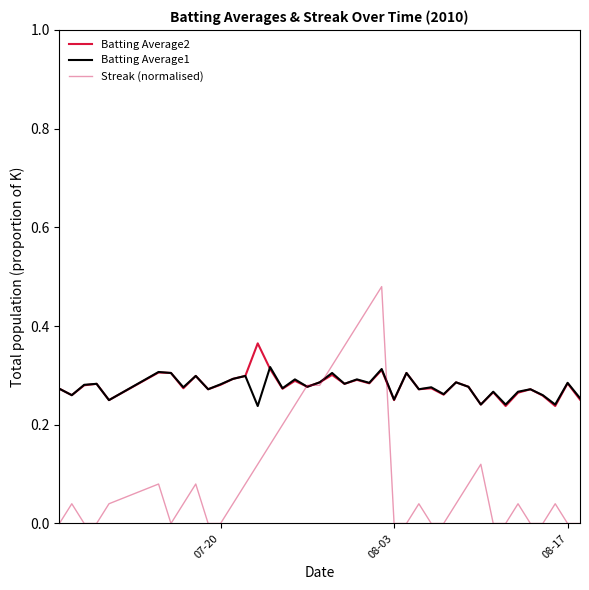

Does the chart display data point markers on the line(s)?

No